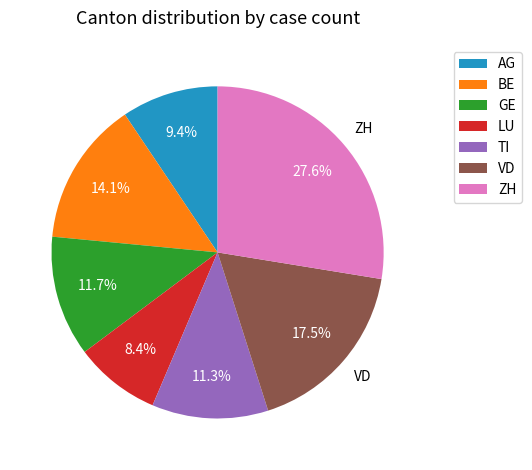

Between GE and BE, which is larger?

BE